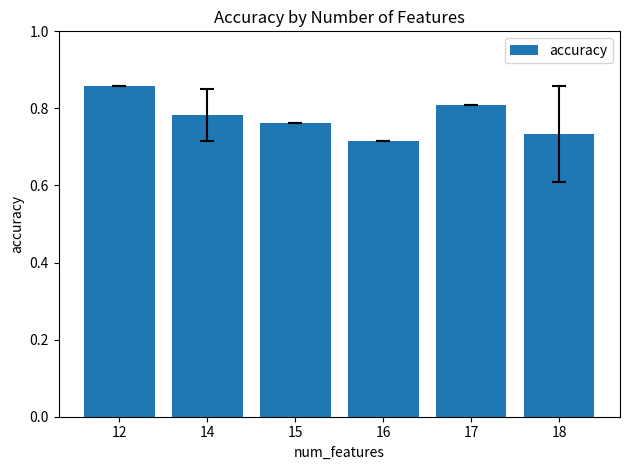

Which category has the highest value across all series?

12